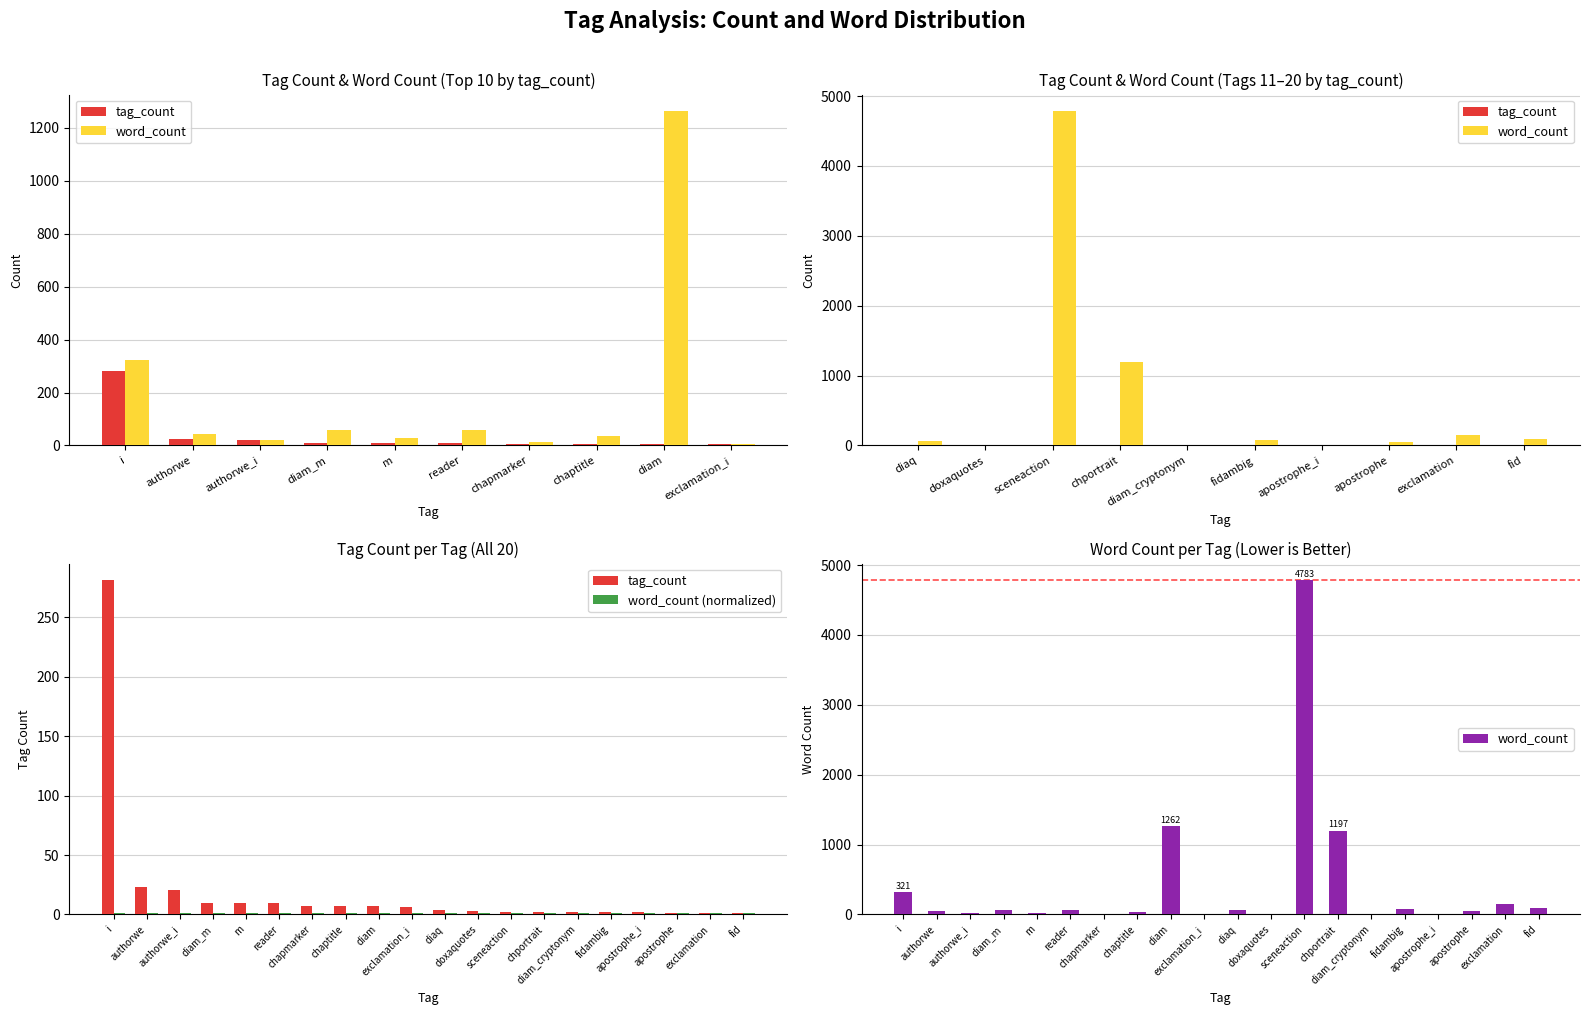

Which series changed the most between diam and exclamation_i?

word_count